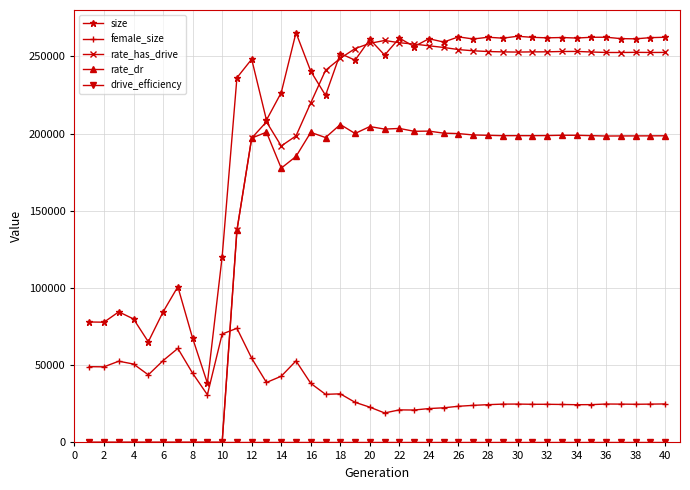

How many lines are shown in the chart?

5